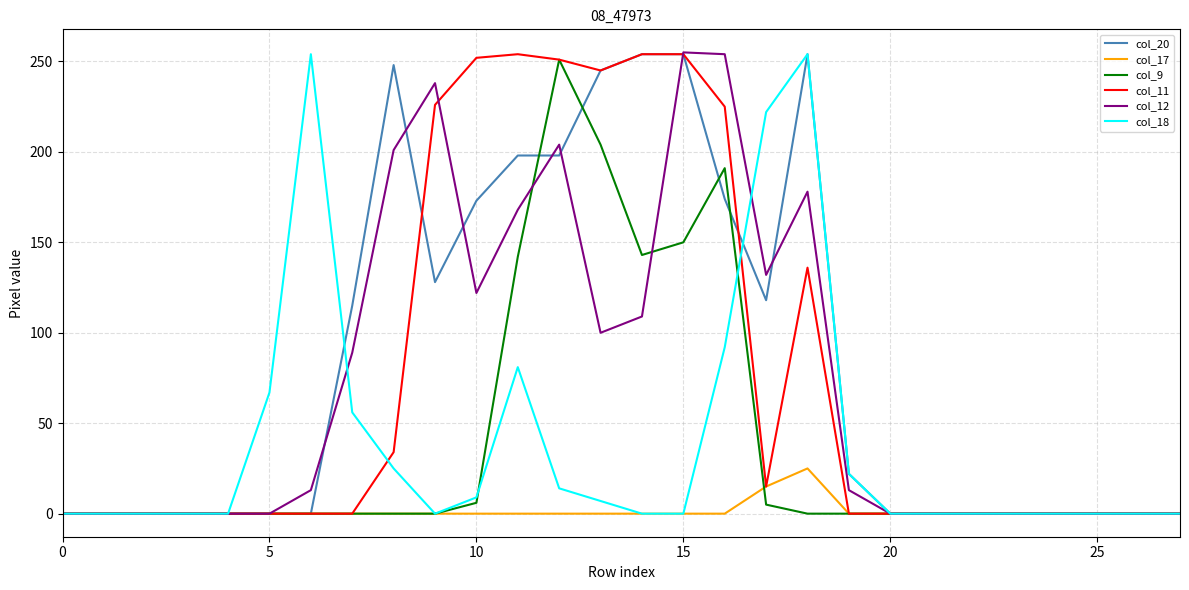

Reading left to right, transcribe all the data shown in this chart.

col_20: 0	0	0	0	0	0	0	115	248	128	173	198	198	245	254	254	174	118	254	22	0	0	0	0	0	0	0	0
col_17: 0	0	0	0	0	0	0	0	0	0	0	0	0	0	0	0	0	15	25	0	0	0	0	0	0	0	0	0
col_9: 0	0	0	0	0	0	0	0	0	0	6	142	251	204	143	150	191	5	0	0	0	0	0	0	0	0	0	0
col_11: 0	0	0	0	0	0	0	0	34	226	252	254	251	245	254	254	225	15	136	0	0	0	0	0	0	0	0	0
col_12: 0	0	0	0	0	0	13	89	201	238	122	168	204	100	109	255	254	132	178	13	0	0	0	0	0	0	0	0
col_18: 0	0	0	0	0	67	254	56	25	0	9	81	14	7	0	0	92	222	254	22	0	0	0	0	0	0	0	0